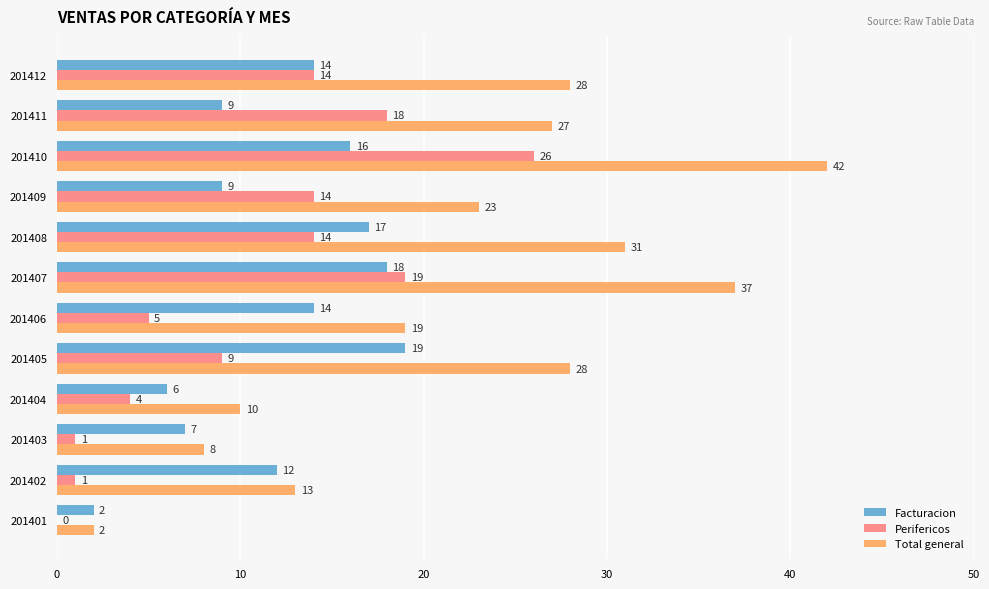

Count the number of categories in the chart.

12